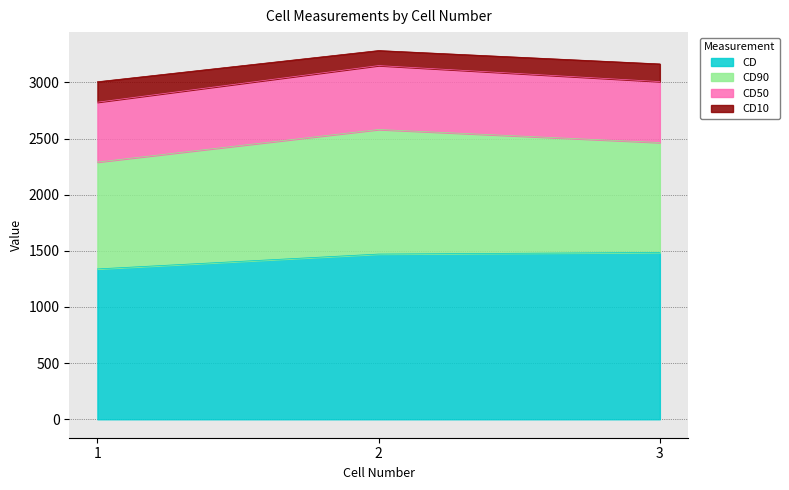

What is the highest value of the CD series?

1485.6